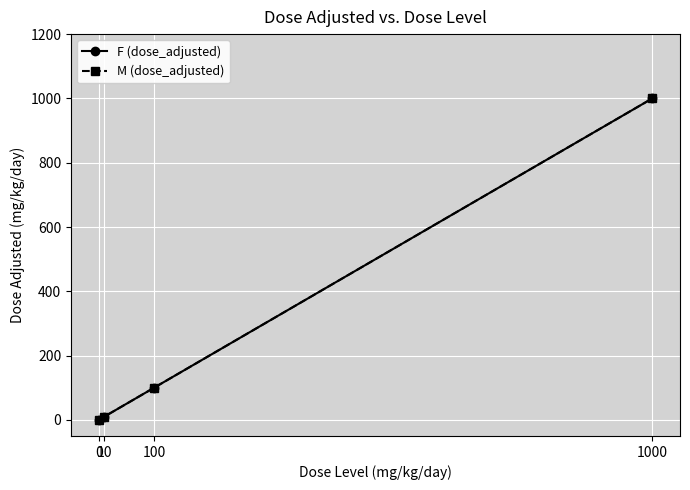

True or false: M (dose_adjusted) has more than 2 interior local peaks.

False